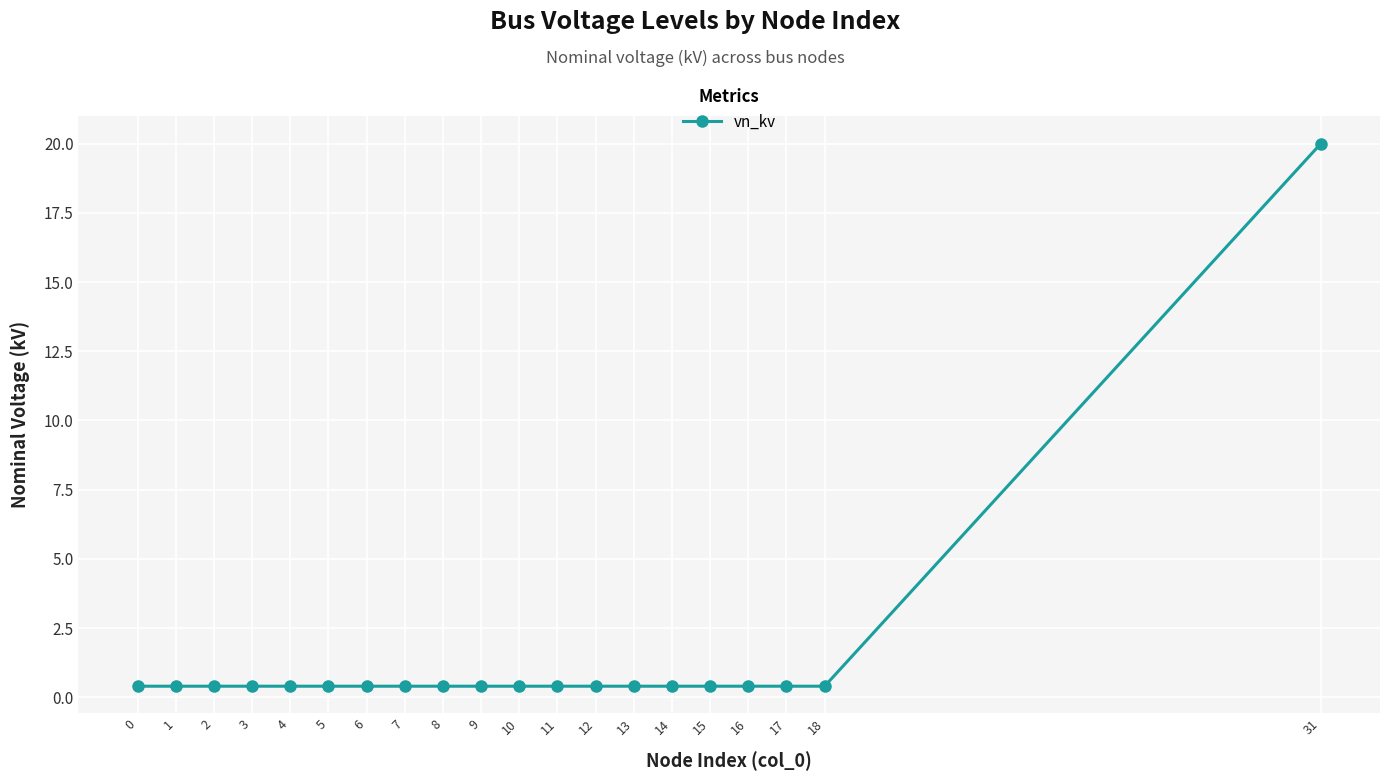

How many lines are shown in the chart?

1